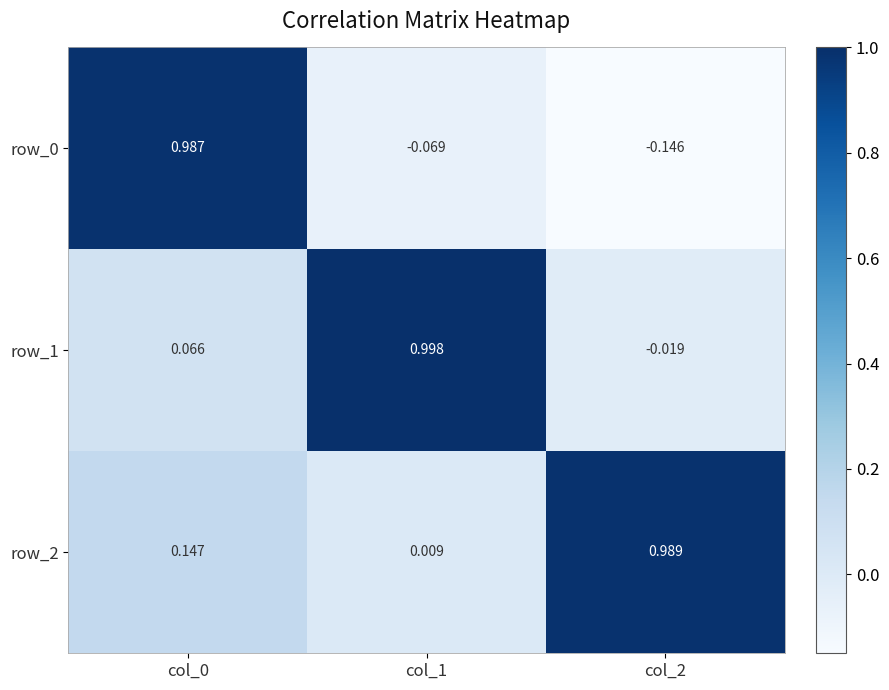

Is the value of row_0 at col_1 greater than the value of row_2 at col_1?

No